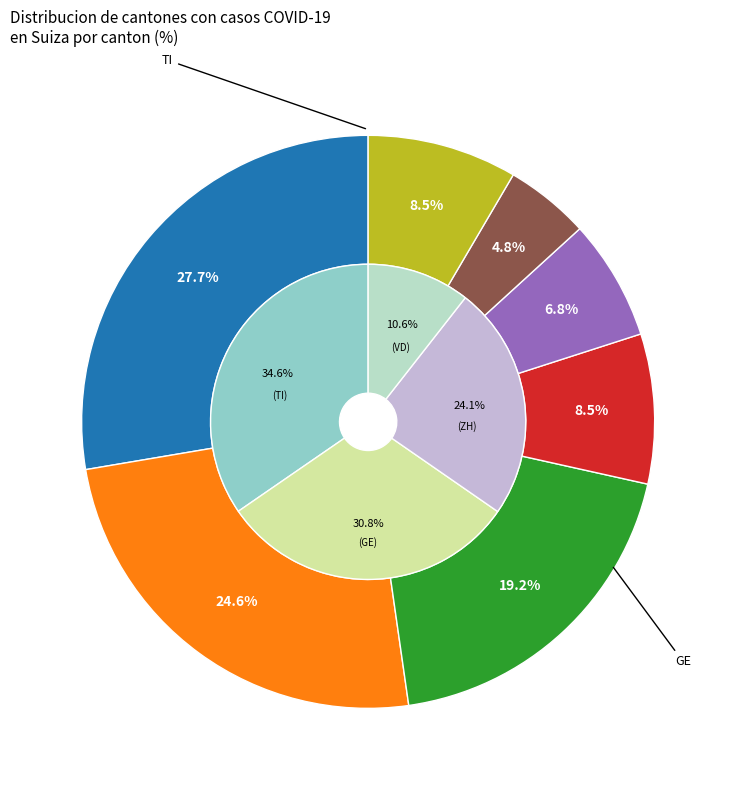

What percentage is the 2020-03-31 slice, to the nearest percent?

6%